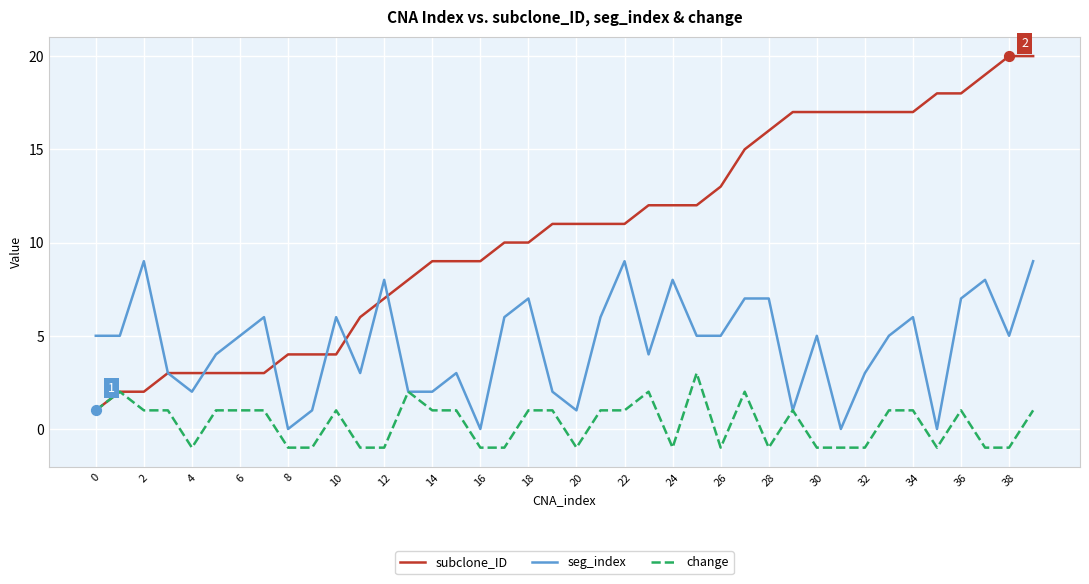

Which series has the largest total across all categories?

subclone_ID